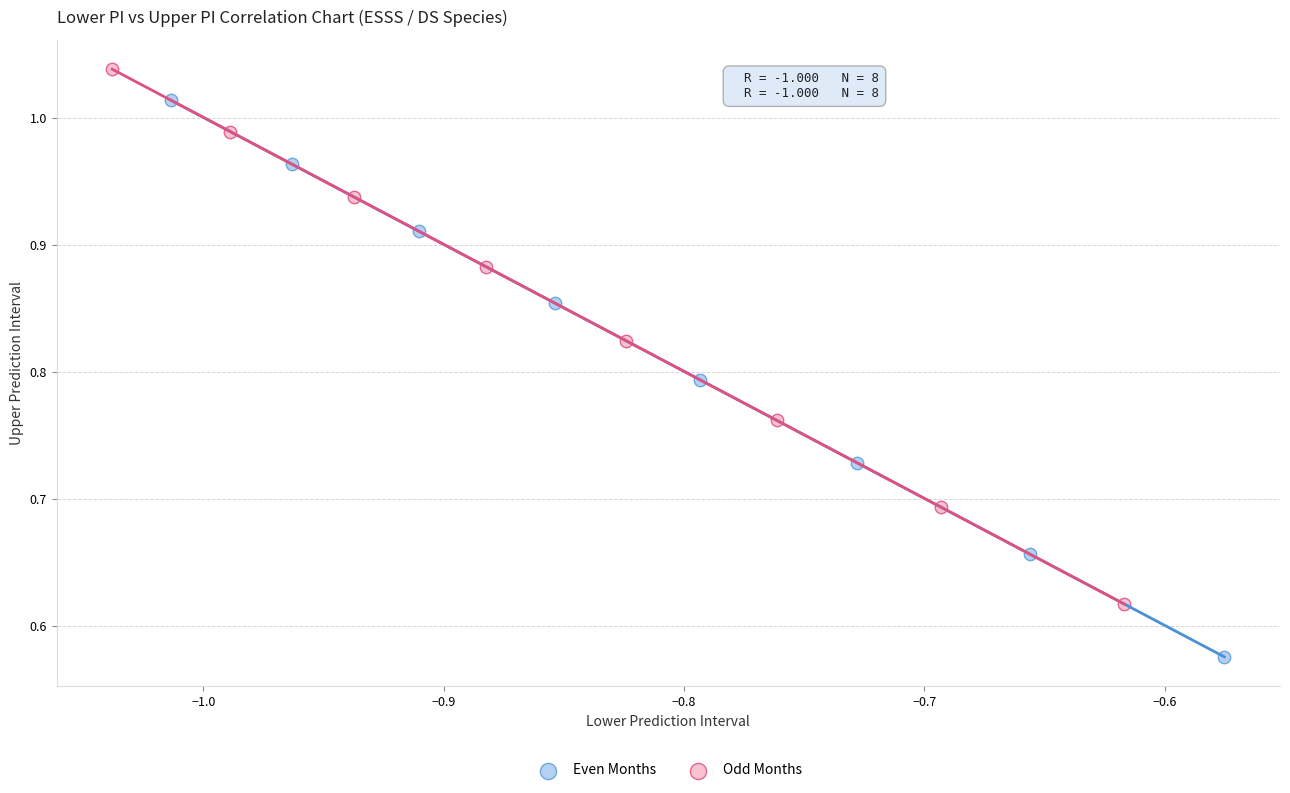

Which series contains the highest Y value?

Odd Months